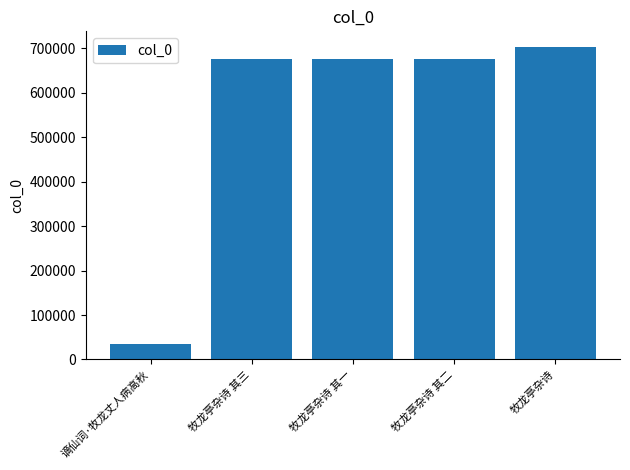

What is the smallest value displayed?

34493